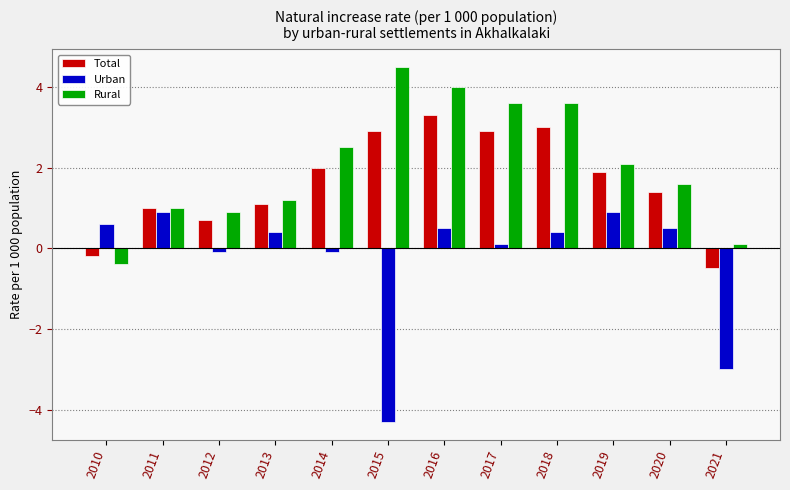

Reading left to right, what are all the values shown in this chart?

Total: -0.2	1.0	0.7	1.1	2.0	2.9	3.3	2.9	3.0	1.9	1.4	-0.5
Urban: 0.6	0.9	-0.1	0.4	-0.1	-4.3	0.5	0.1	0.4	0.9	0.5	-3.0
Rural: -0.4	1.0	0.9	1.2	2.5	4.5	4.0	3.6	3.6	2.1	1.6	0.1